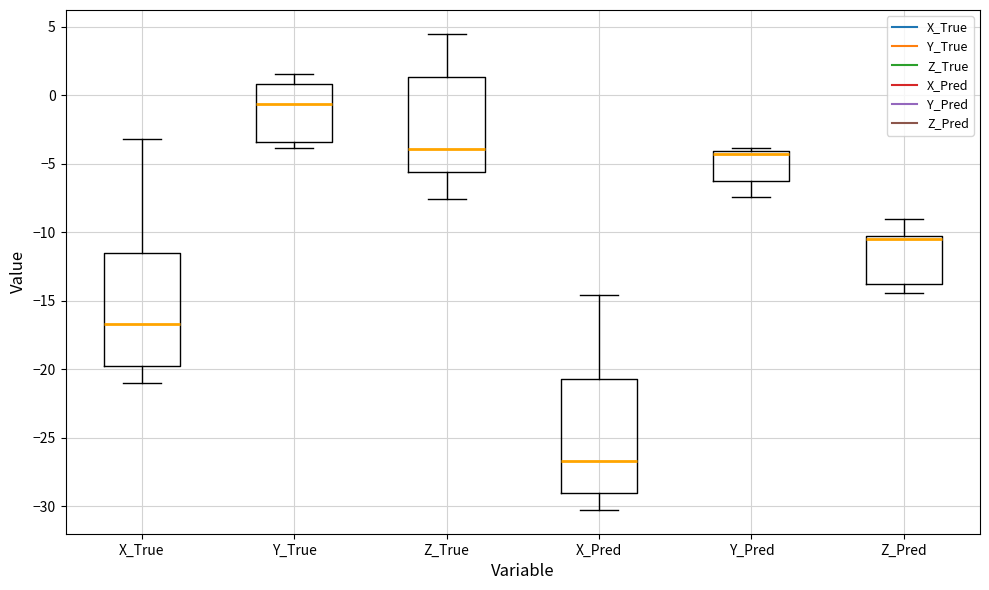

Where does the median line of the box for X_True sit on the y-axis? The values are not printed on the chart, so give them approximately, as read against the axis.

-16.5